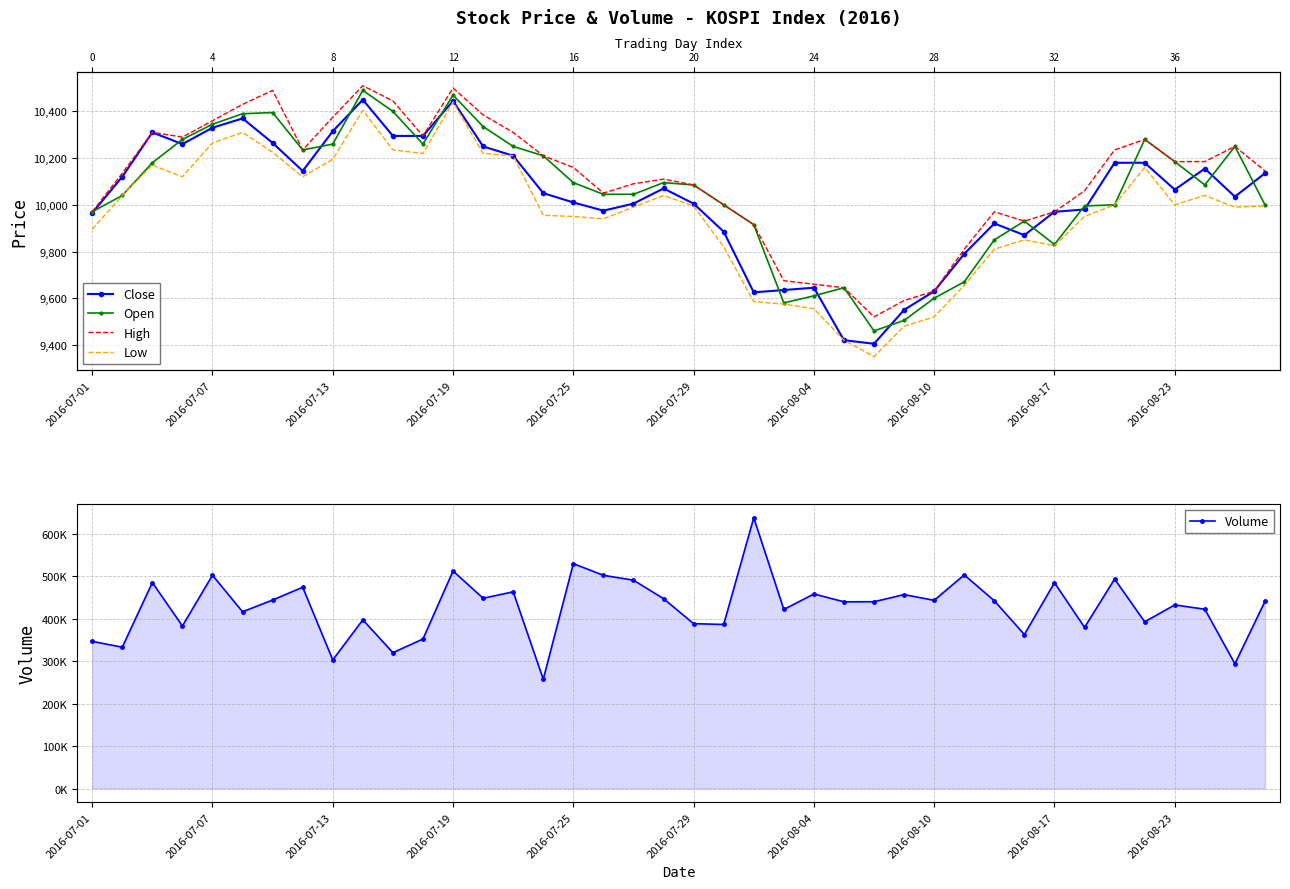

What is the average value of the Open series?

10057